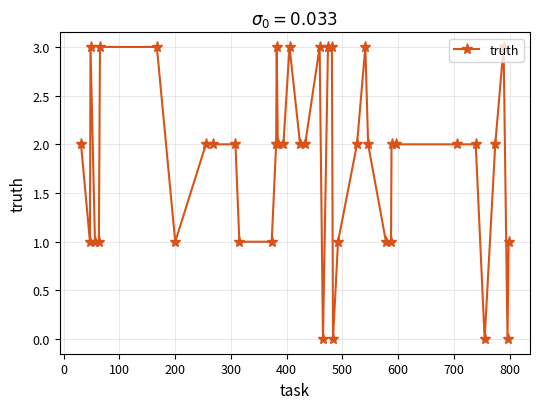

What is the greatest value displayed?

3